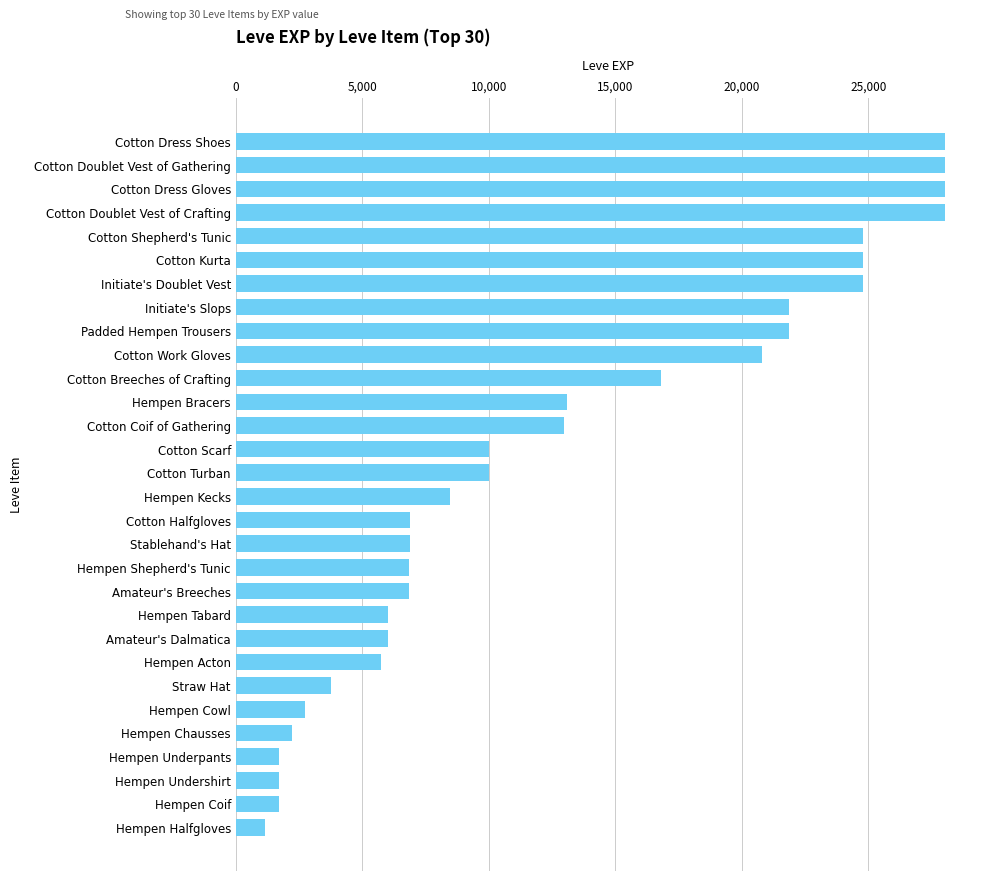

Read the value at Padded Hempen Trousers, to the nearest 10.

21850